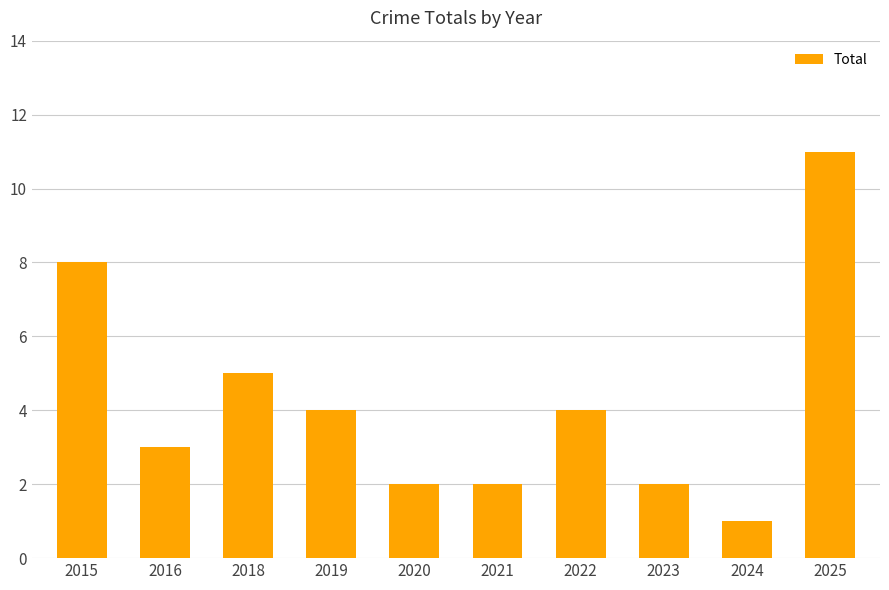

Is it true that the value at 2024 is 1?

True